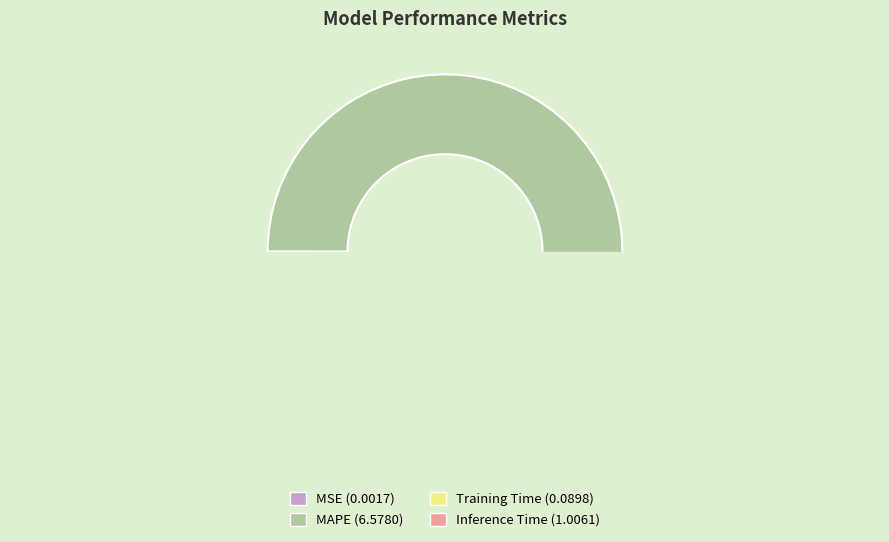

Which slice is the largest?

MAPE